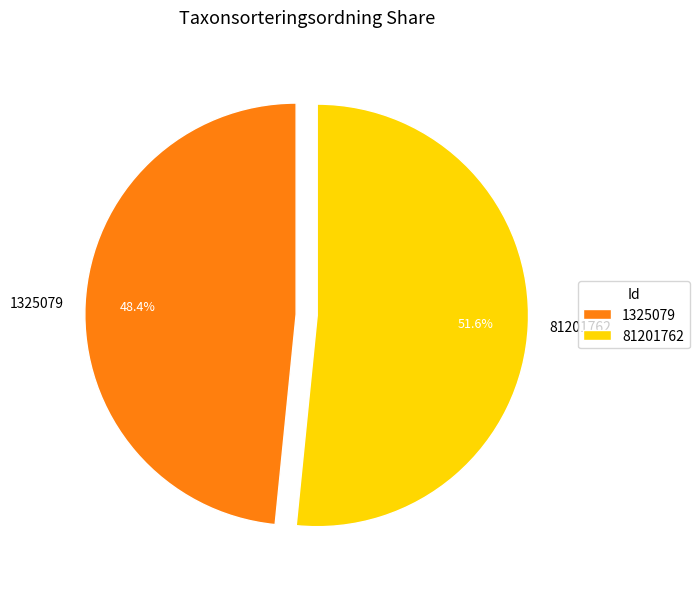

Combined, what portion of the pie is 81201762 and 1325079?

100.0%